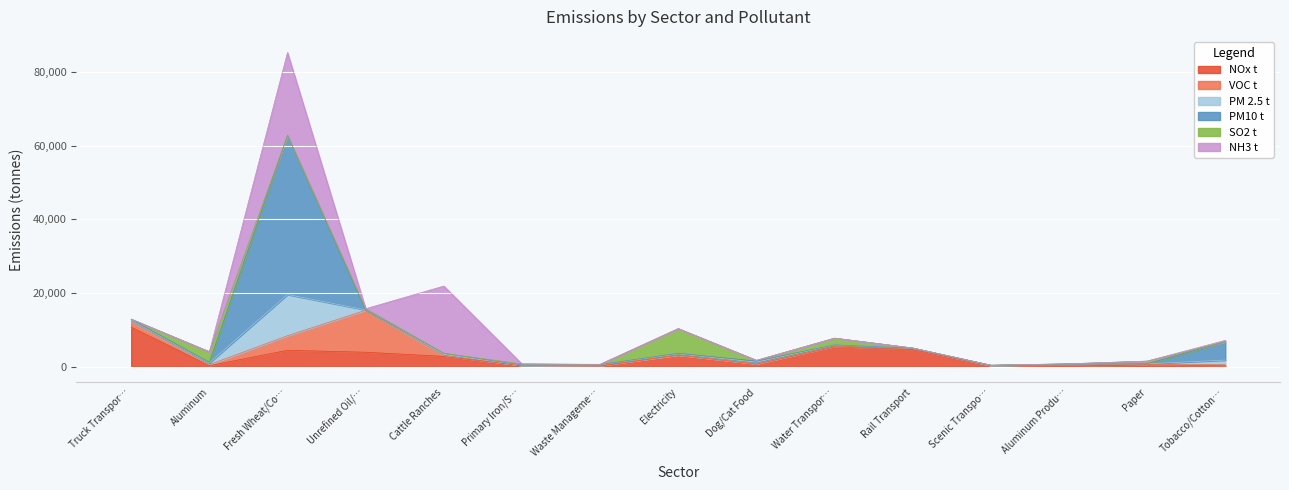

Where is SO2 t nearest to the value 3346?

Aluminum